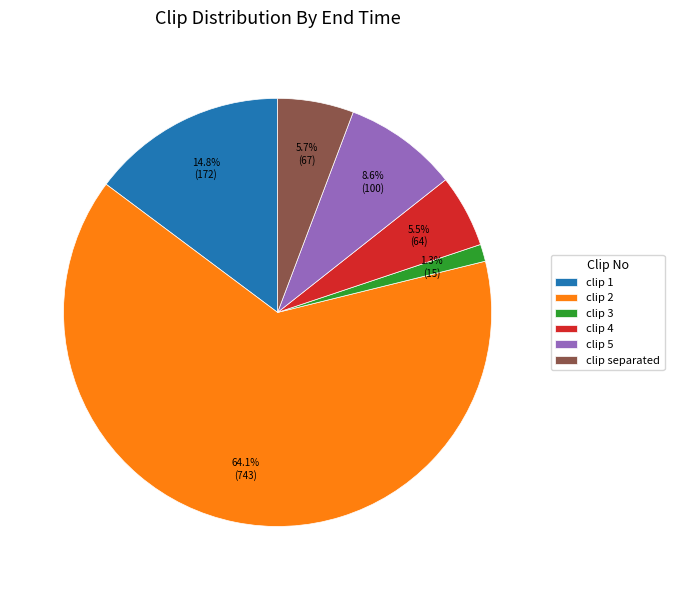

What portion of the pie excludes clip 3?

98.7%